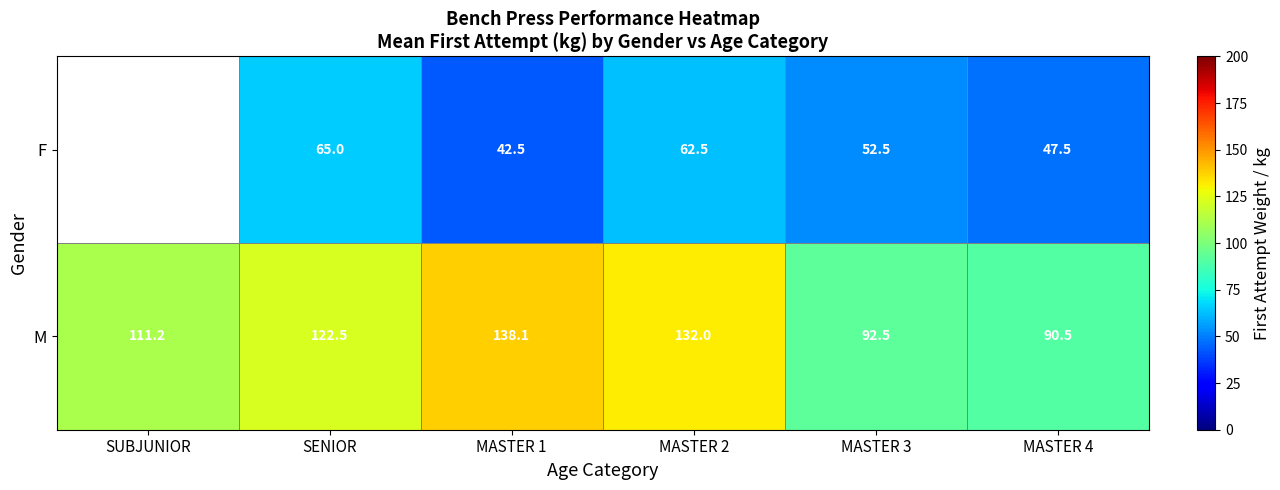

Is the value of M at SUBJUNIOR greater than the value of F at MASTER 1?

Yes